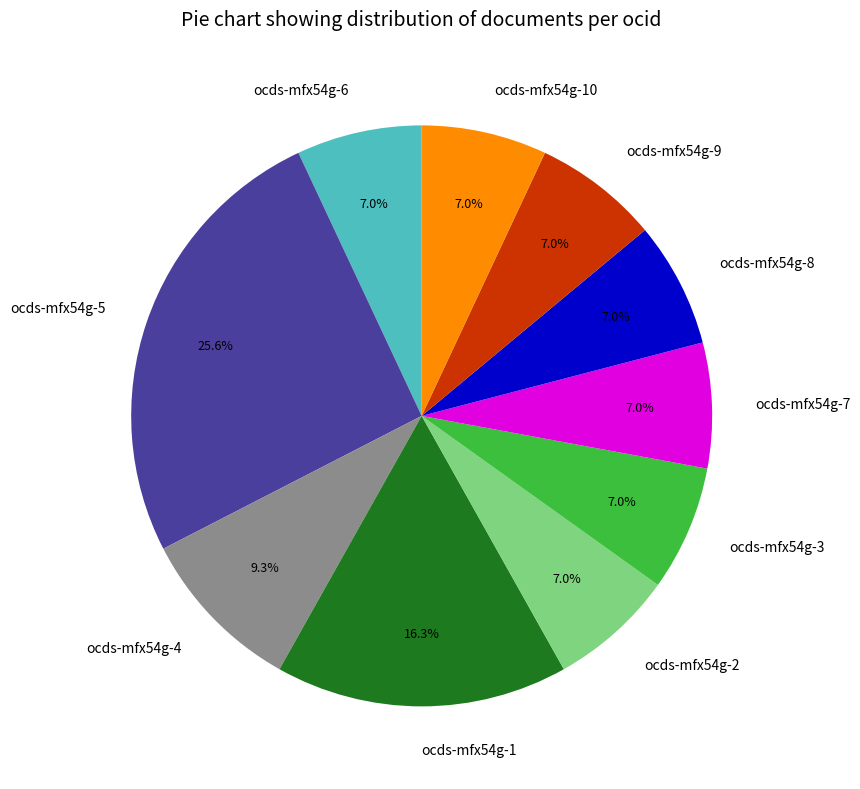

How many slices are in this pie chart?

10